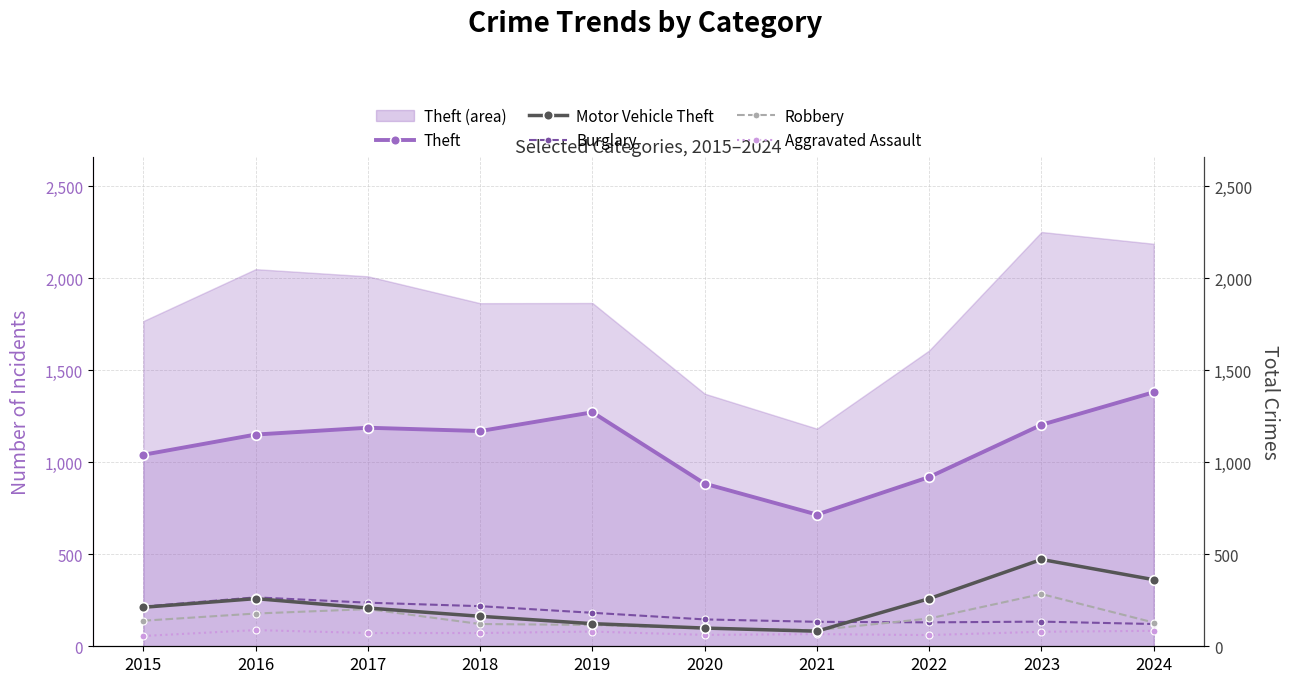

True or false: Robbery and Theft cross at least once.

False